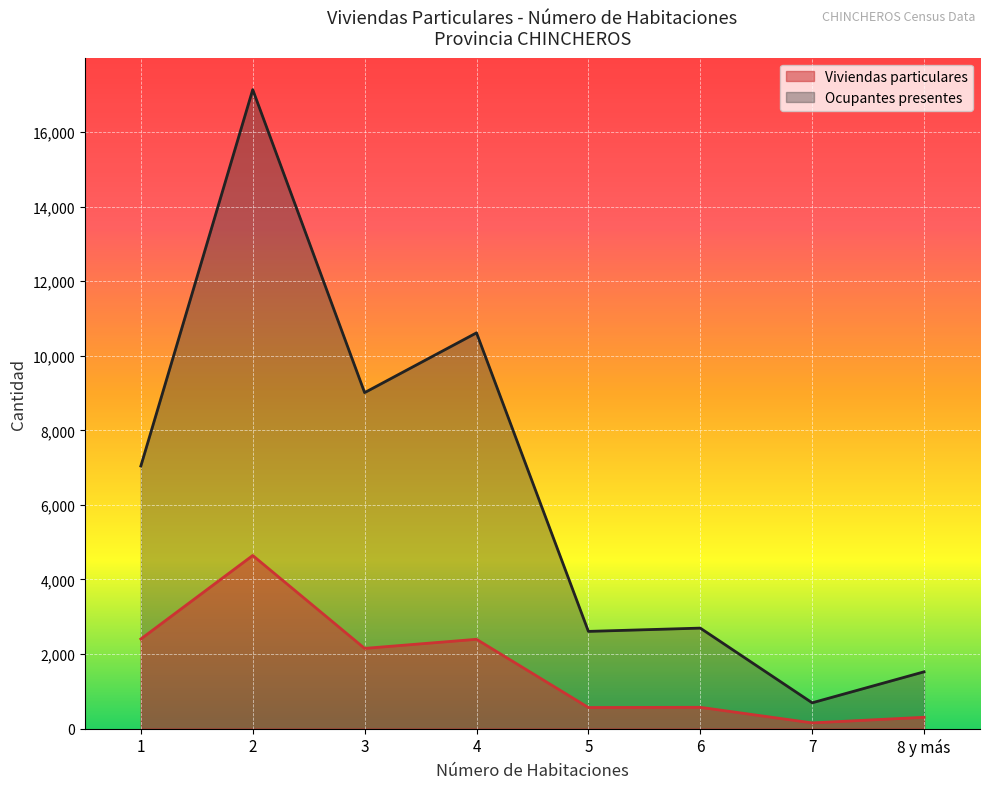

True or false: Ocupantes presentes and Viviendas particulares cross at least once.

False